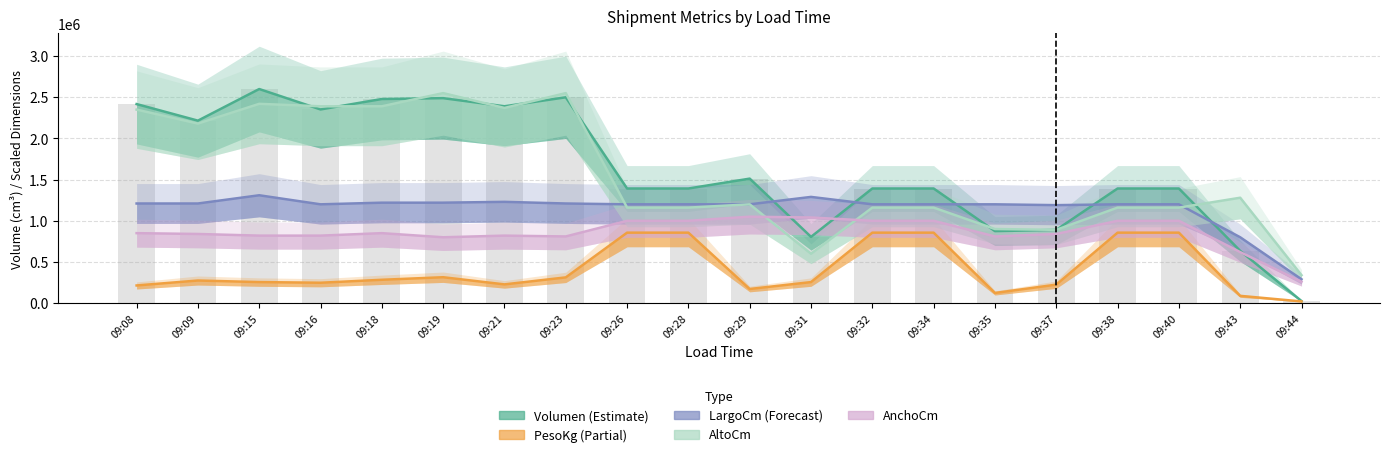

How many series are shown in this chart?

5